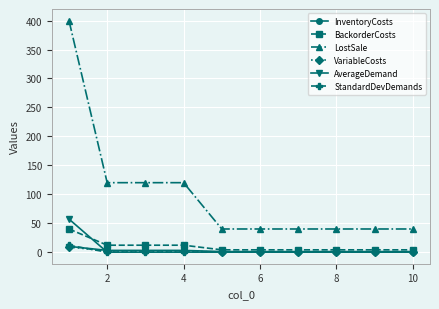

True or false: VariableCosts and LostSale intersect in this chart.

False